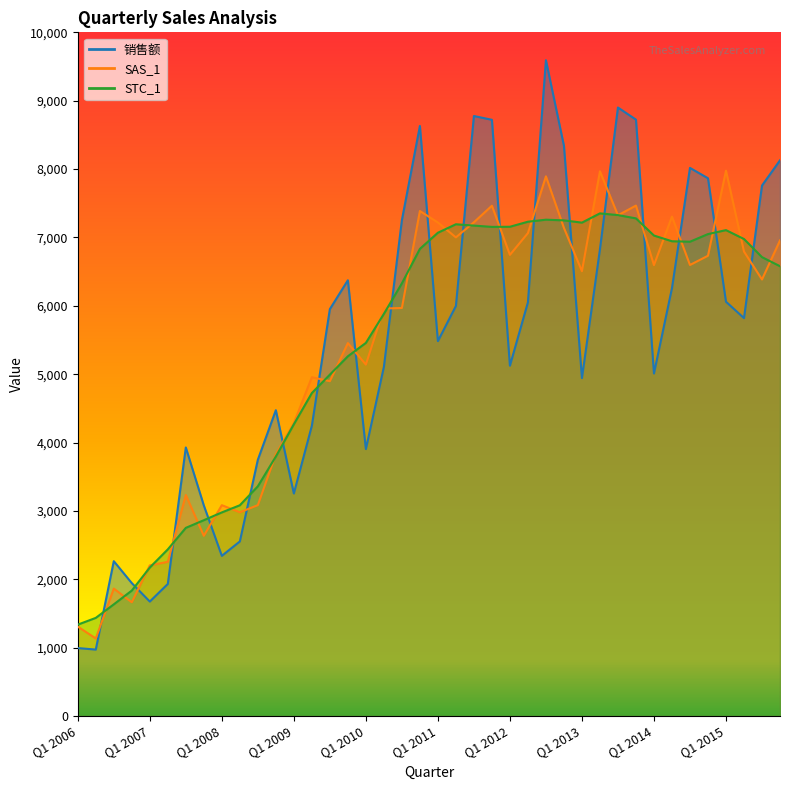

Reading left to right, extract all data points from this chart.

销售额: Q1 2006=993.1	Q2 2006=971.2	Q3 2006=2264.1	Q4 2006=1943.3	Q1 2007=1673.6	Q2 2007=1931.5	Q3 2007=3927.8	Q4 2007=3079.6	Q1 2008=2342.4	Q2 2008=2552.6	Q3 2008=3747.5	Q4 2008=4472.8	Q1 2009=3254.4	Q2 2009=4245.2	Q3 2009=5951.1	Q4 2009=6373.1	Q1 2010=3904.2	Q2 2010=5105.9	Q3 2010=7252.6	Q4 2010=8630.5	Q1 2011=5483.2	Q2 2011=5997.3	Q3 2011=8776.1	Q4 2011=8720.6	Q1 2012=5123.6	Q2 2012=6051.0	Q3 2012=9592.2	Q4 2012=8341.2	Q1 2013=4942.4	Q2 2013=6825.5	Q3 2013=8900.1	Q4 2013=8723.1	Q1 2014=5009.9	Q2 2014=6257.9	Q3 2014=8016.8	Q4 2014=7865.6	Q1 2015=6059.3	Q2 2015=5819.7	Q3 2015=7758.8	Q4 2015=8128.2
SAS_1: Q1 2006=1307.3	Q2 2006=1133.6	Q3 2006=1863.1	Q4 2006=1663.2	Q1 2007=2203.1	Q2 2007=2254.6	Q3 2007=3232.1	Q4 2007=2635.7	Q1 2008=3083.5	Q2 2008=2979.6	Q3 2008=3083.8	Q4 2008=3828.1	Q1 2009=4284.1	Q2 2009=4955.3	Q3 2009=4897.1	Q4 2009=5454.5	Q1 2010=5139.5	Q2 2010=5959.9	Q3 2010=5968.1	Q4 2010=7386.5	Q1 2011=7218.1	Q2 2011=7000.5	Q3 2011=7221.7	Q4 2011=7463.6	Q1 2012=6744.7	Q2 2012=7063.1	Q3 2012=7893.3	Q4 2012=7138.9	Q1 2013=6506.2	Q2 2013=7967.2	Q3 2013=7323.8	Q4 2013=7465.8	Q1 2014=6595.0	Q2 2014=7304.6	Q3 2014=6596.9	Q4 2014=6731.9	Q1 2015=7976.4	Q2 2015=6793.1	Q3 2015=6384.6	Q4 2015=6956.6
STC_1: Q1 2006=1335.7	Q2 2006=1434.7	Q3 2006=1632.6	Q4 2006=1834.5	Q1 2007=2171.1	Q2 2007=2437.0	Q3 2007=2751.5	Q4 2007=2863.6	Q1 2008=2977.4	Q2 2008=3081.9	Q3 2008=3359.4	Q4 2008=3795.0	Q1 2009=4266.7	Q2 2009=4723.4	Q3 2009=4992.7	Q4 2009=5261.3	Q1 2010=5456.9	Q2 2010=5881.8	Q3 2010=6328.3	Q4 2010=6832.5	Q1 2011=7068.7	Q2 2011=7192.3	Q3 2011=7172.9	Q4 2011=7154.1	Q1 2012=7155.8	Q2 2012=7229.8	Q3 2012=7259.4	Q4 2012=7249.5	Q1 2013=7216.4	Q2 2013=7351.8	Q3 2013=7326.5	Q4 2013=7278.5	Q1 2014=7027.4	Q2 2014=6943.9	Q3 2014=6937.2	Q4 2014=7048.9	Q1 2015=7106.8	Q2 2015=6976.7	Q3 2015=6711.5	Q4 2015=6578.8